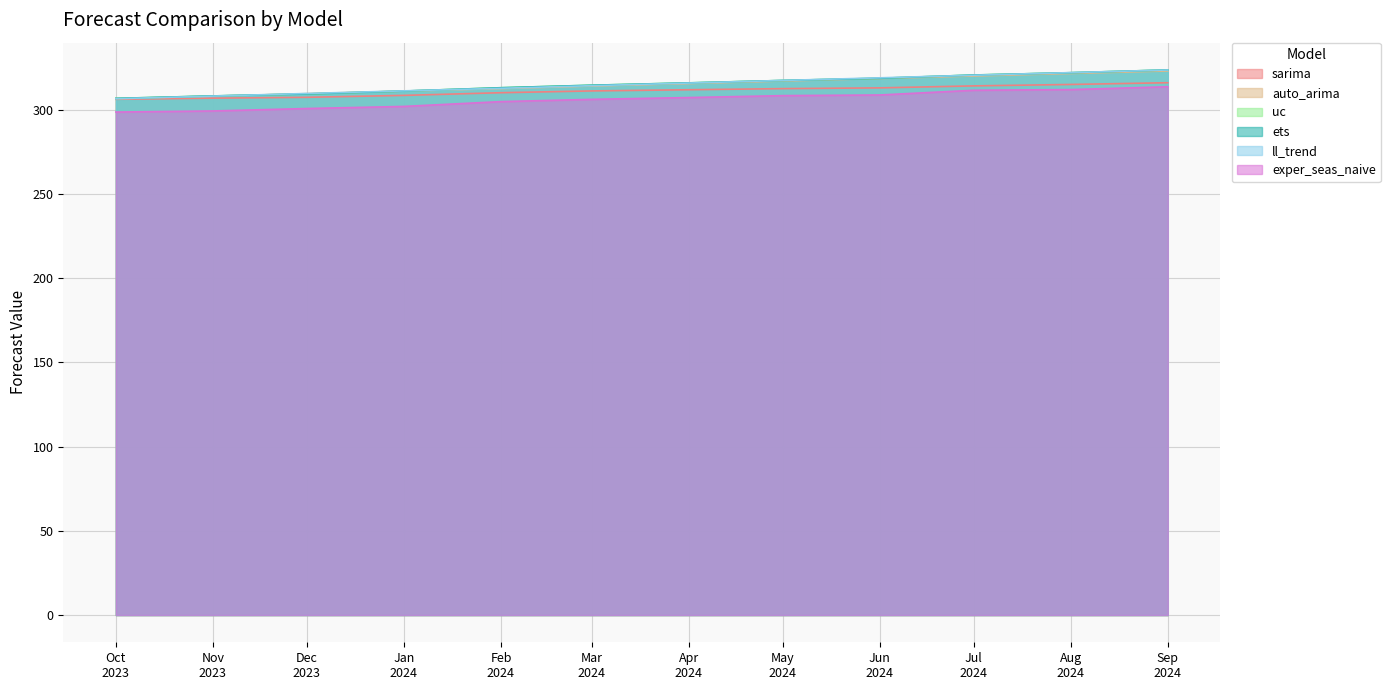

What is the highest value of the auto_arima series?

322.9